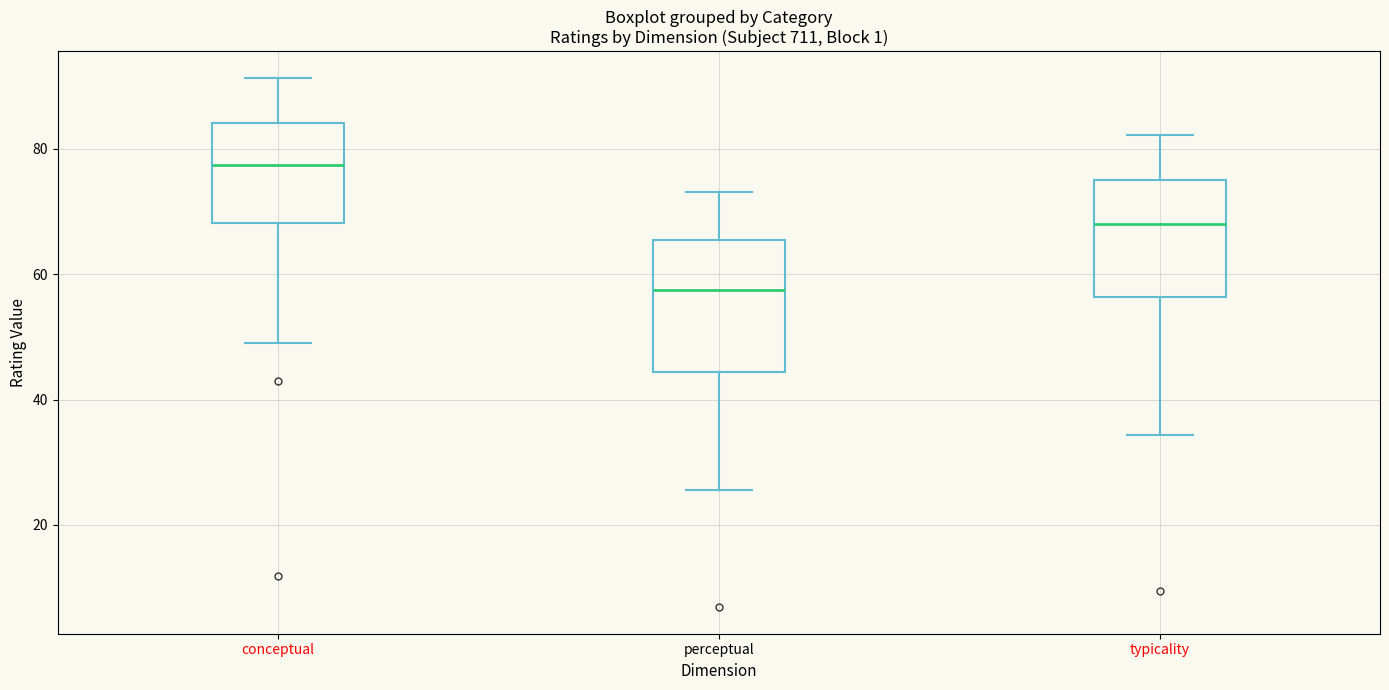

Where is the lower edge of the box for perceptual on the y-axis? The values are not printed on the chart, so give them approximately, as read against the axis.

44